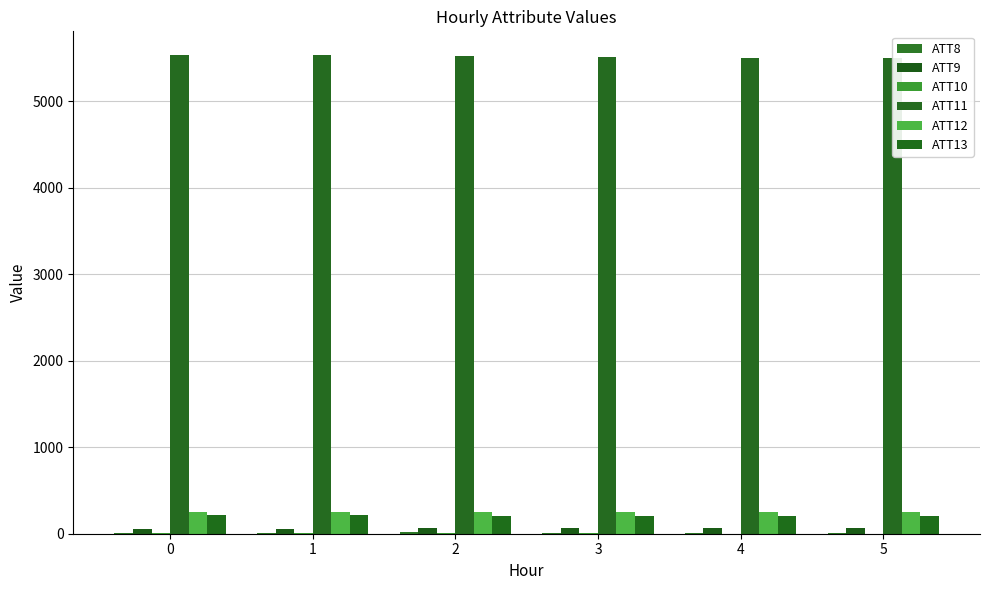

At how many categories does at least one series exceed 1517?

6